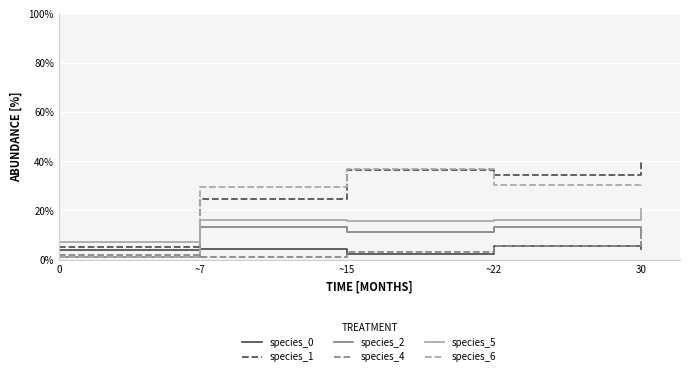

What is the maximum value shown in the chart?

39.5